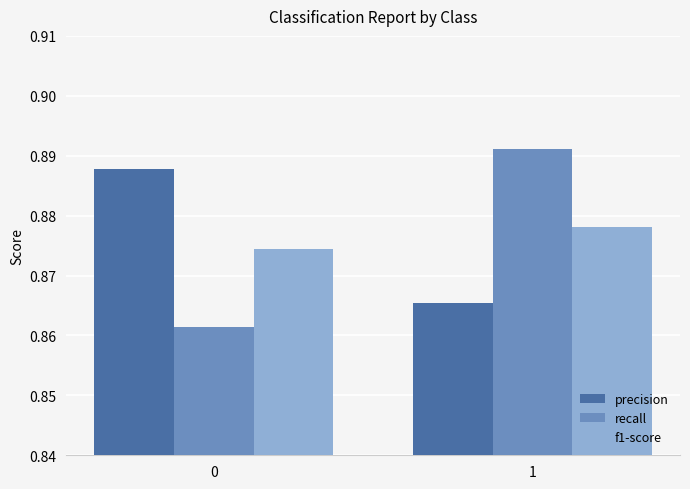

The value of f1-score at 0 is 1.3. True or false?

False